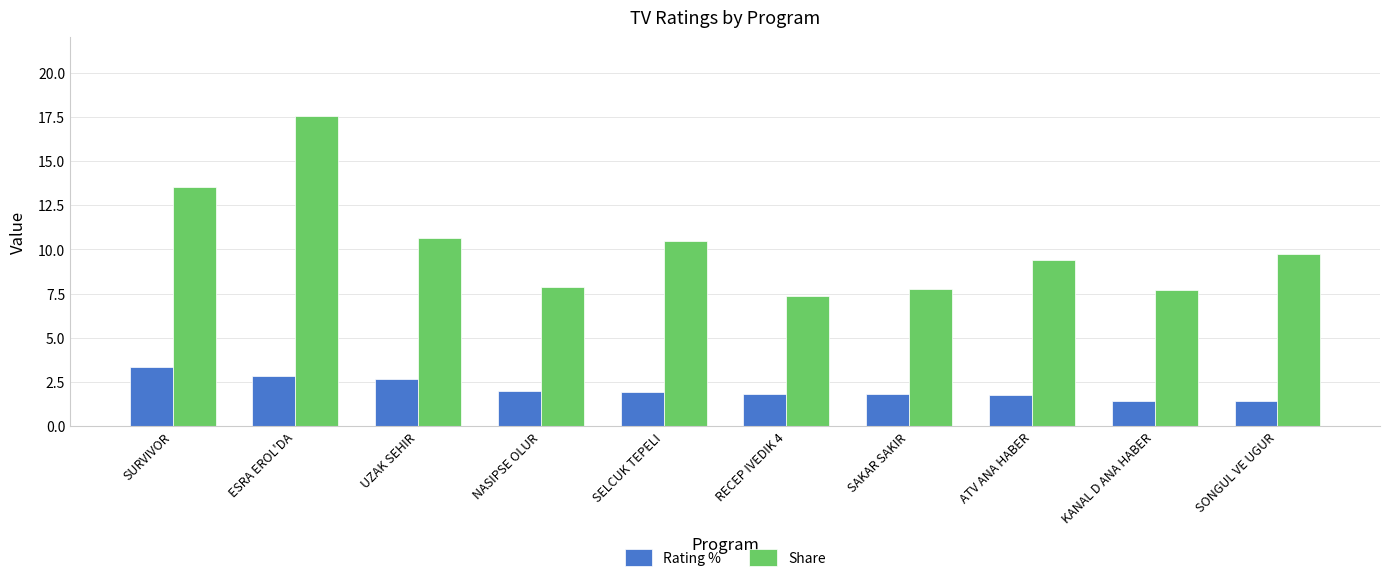

Is the value of Share at NASIPSE OLUR greater than the value of Rating % at SELCUK TEPELI?

Yes